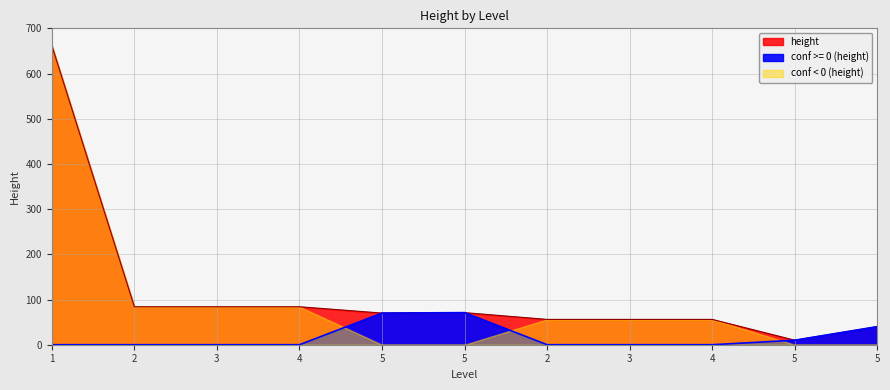

Reading left to right, extract all data points from this chart.

662	84	84	84	70	71	56	56	56	10	40